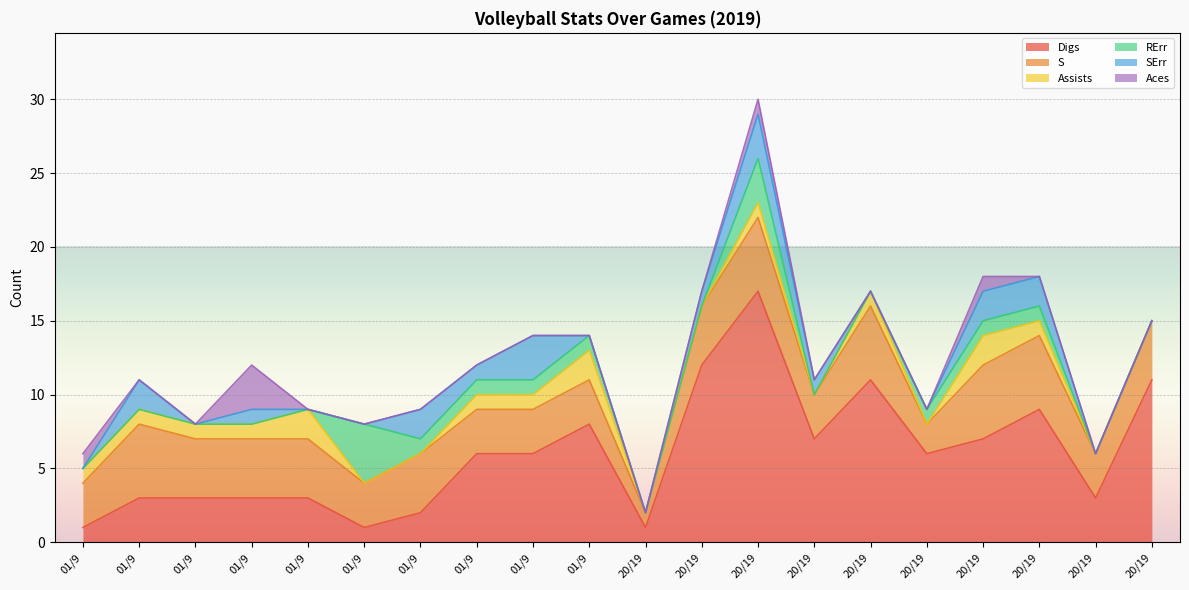

True or false: S has a value of 1 at 9272019.

False